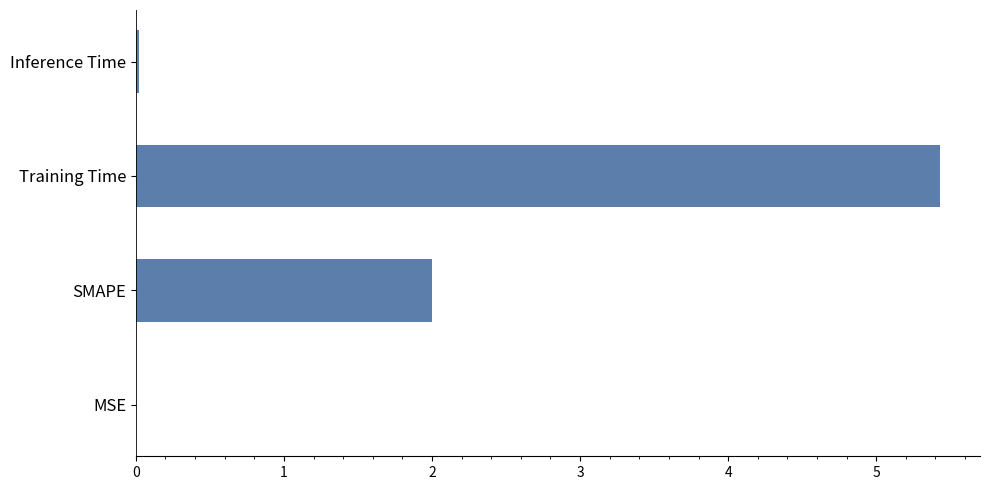

The chart shows a value of 5.4 at Training Time. True or false?

True